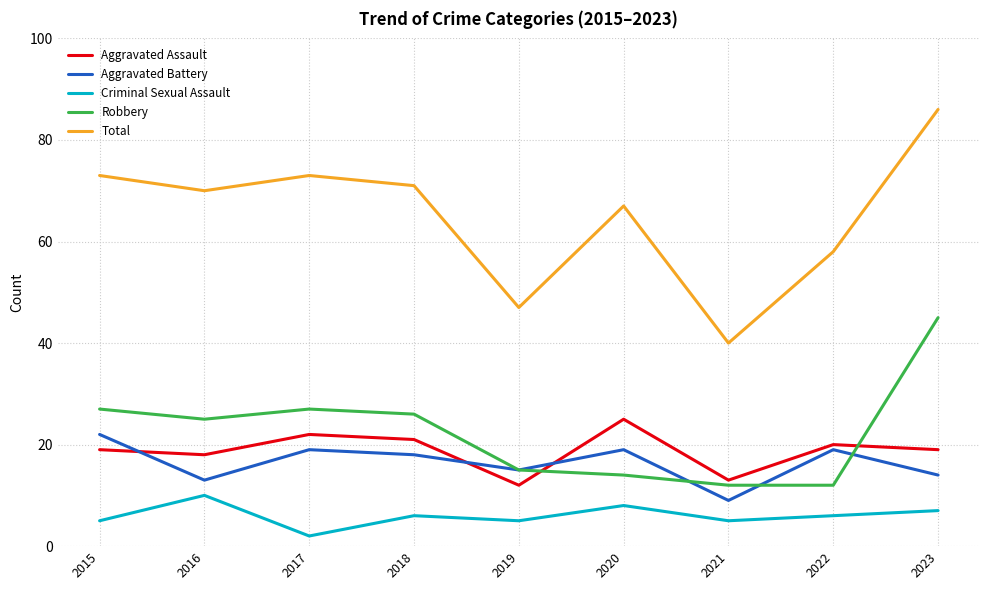

The value of Criminal Sexual Assault at 2016 is 10. True or false?

True